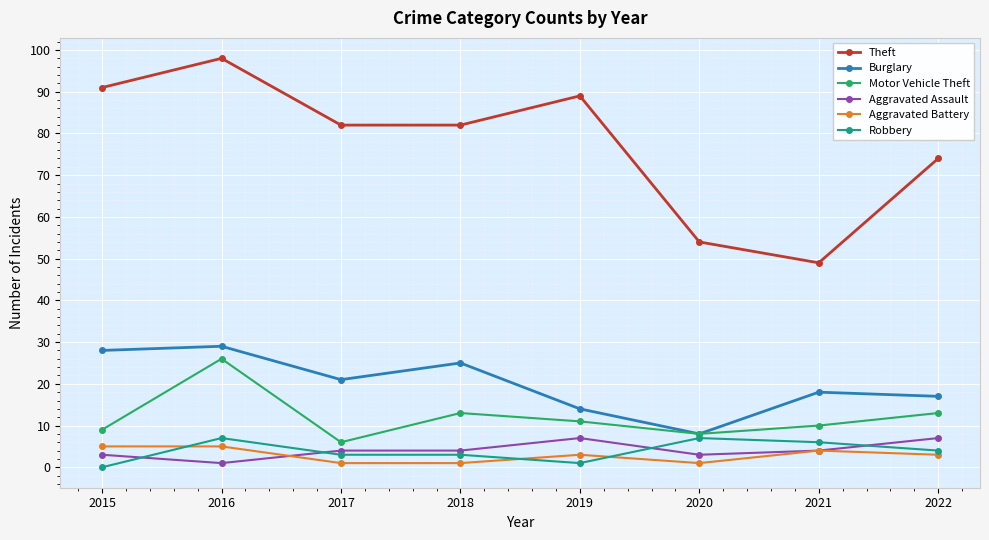

Which category has the lowest value in the Aggravated Assault series?

2016